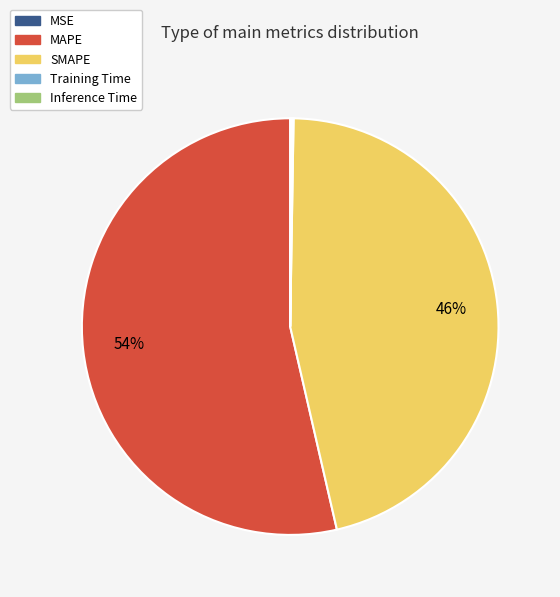

Which slice is the largest?

MAPE